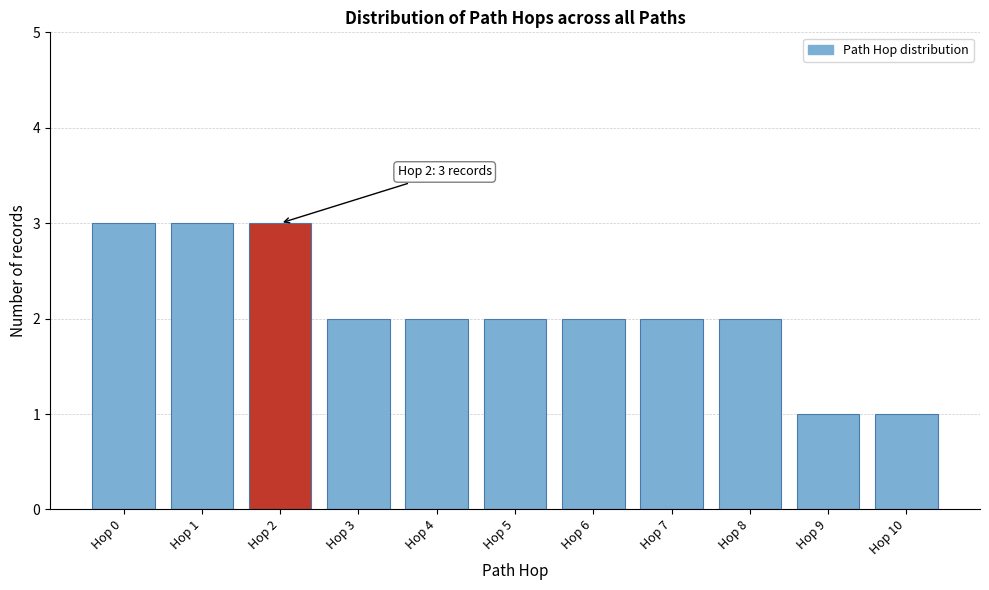

Reading right to left, list all the values displayed in this chart.

Hop 10=1	Hop 9=1	Hop 8=2	Hop 7=2	Hop 6=2	Hop 5=2	Hop 4=2	Hop 3=2	Hop 2=3	Hop 1=3	Hop 0=3